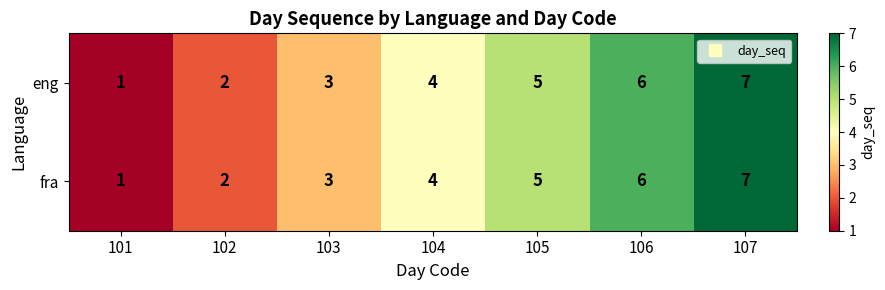

What is the difference between the maximum and minimum values in the eng series?

6